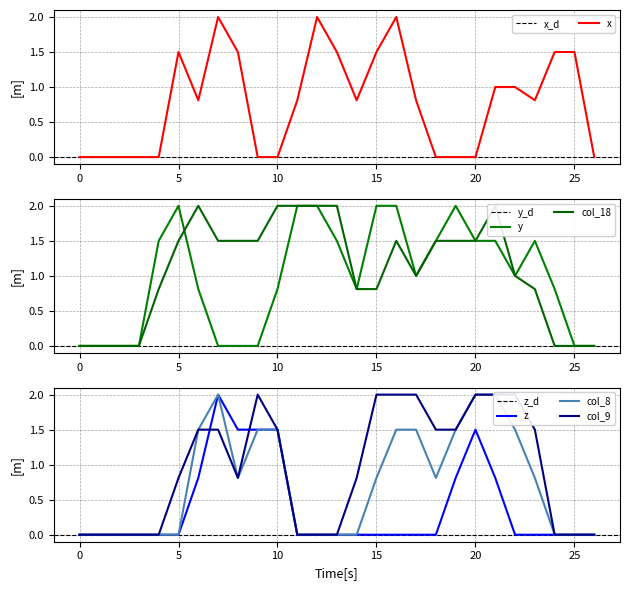

How many lines are shown in the chart?

6